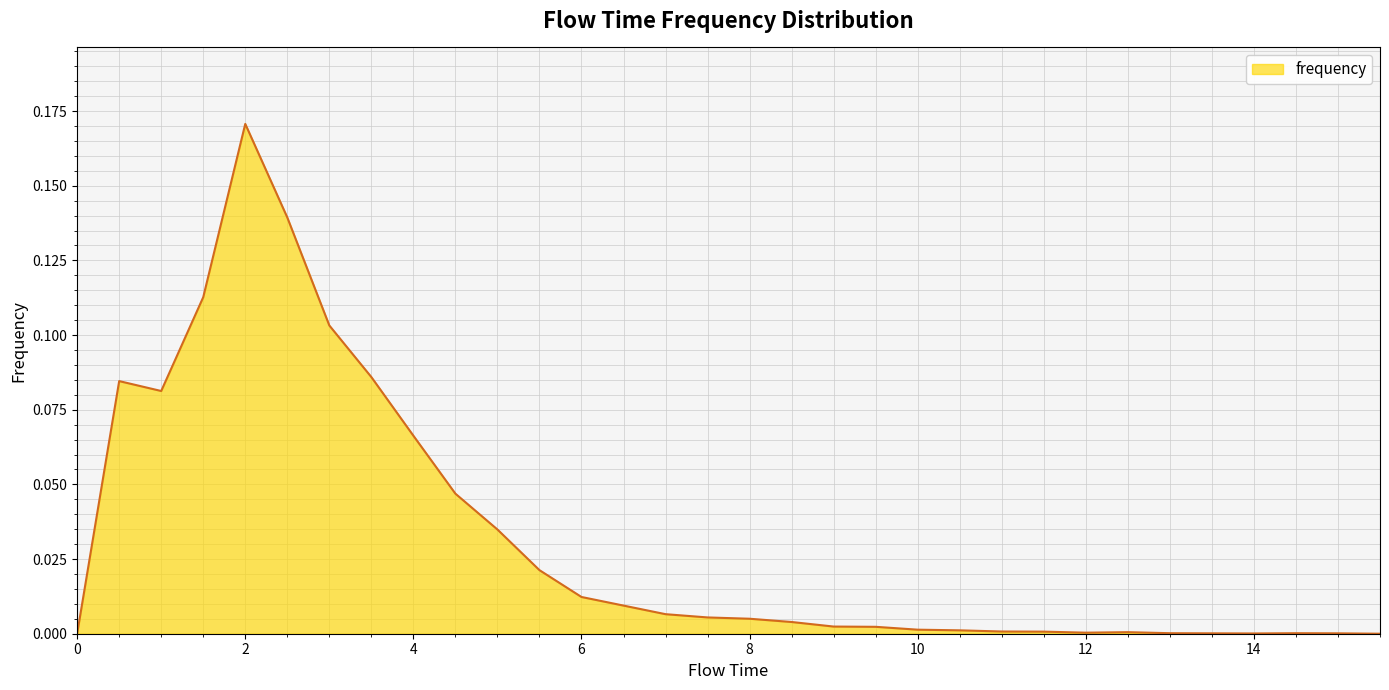

Is this an area chart (filled region under the line)?

Yes